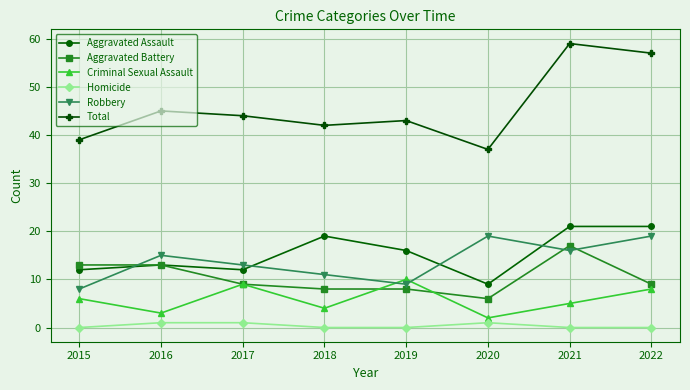

Is the value of Aggravated Assault at 2018 greater than the value of Criminal Sexual Assault at 2019?

Yes